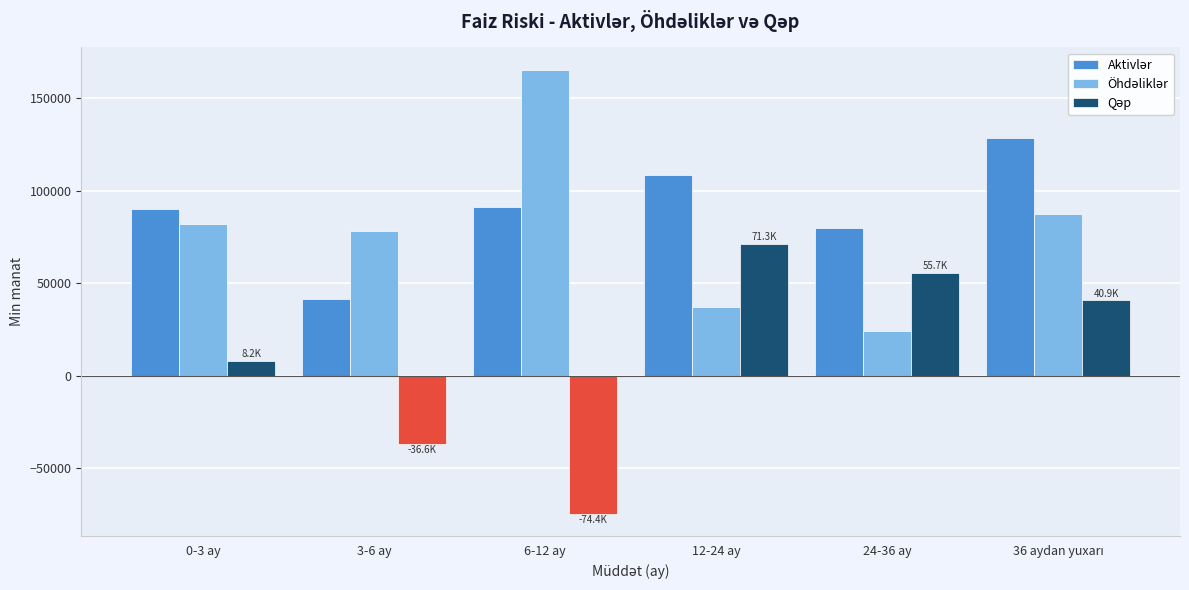

Which category has the lowest value across all series?

6-12 ay